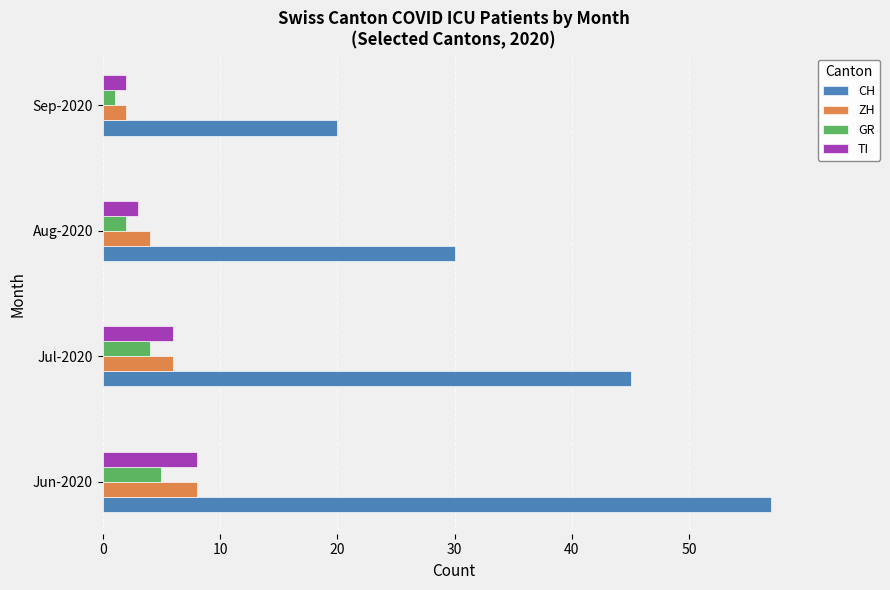

What are all the series names shown in the legend?

CH, ZH, GR, TI